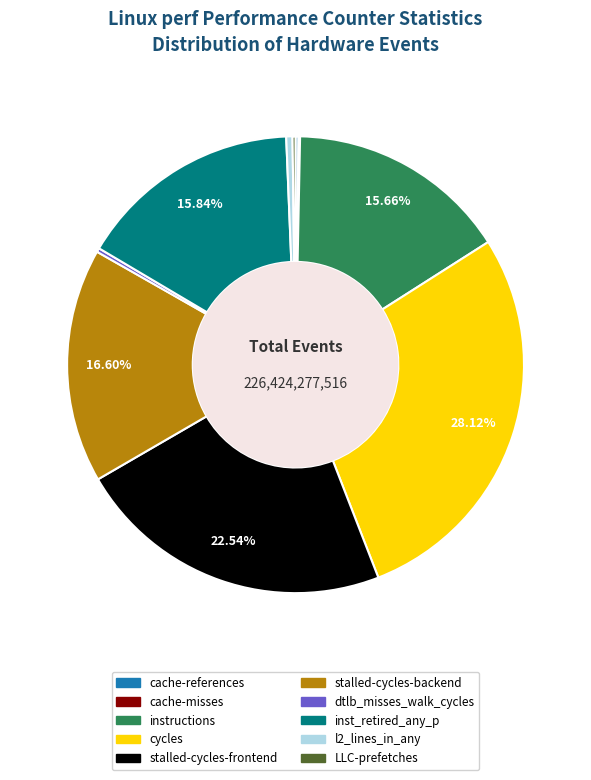

Which has a higher value, stalled-cycles-backend or instructions?

stalled-cycles-backend